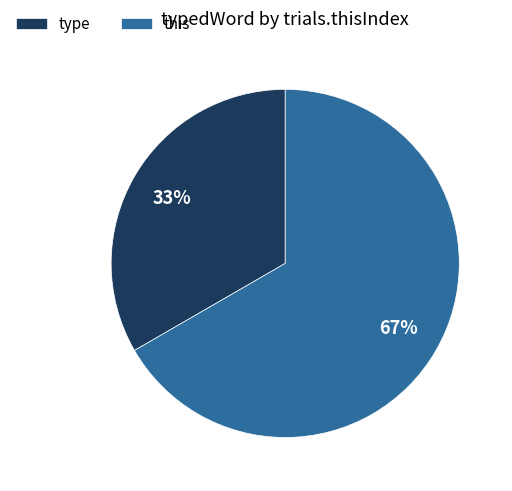

Is the sum of type and this greater than half?

Yes